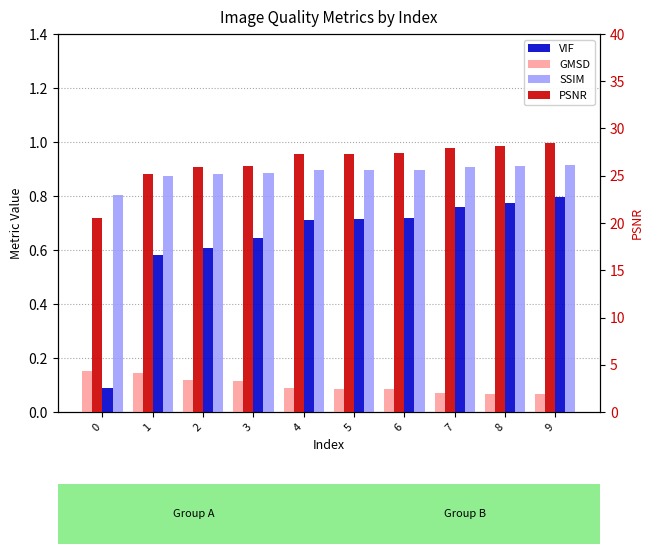

What is the minimum value for VIF?

0.1